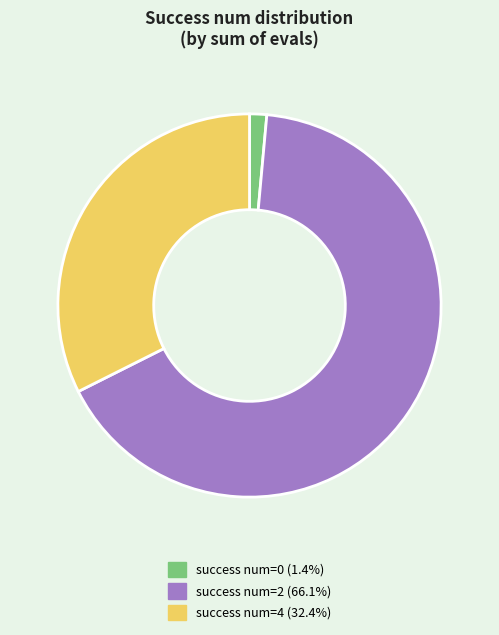

Is there a majority slice in this chart?

Yes